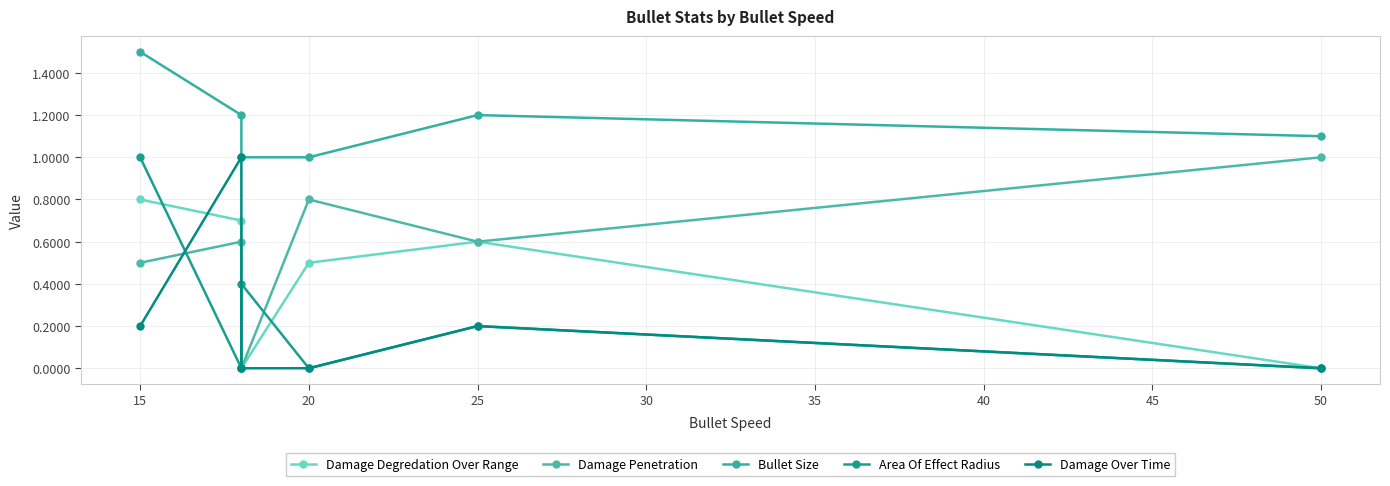

How many series are shown in this chart?

5